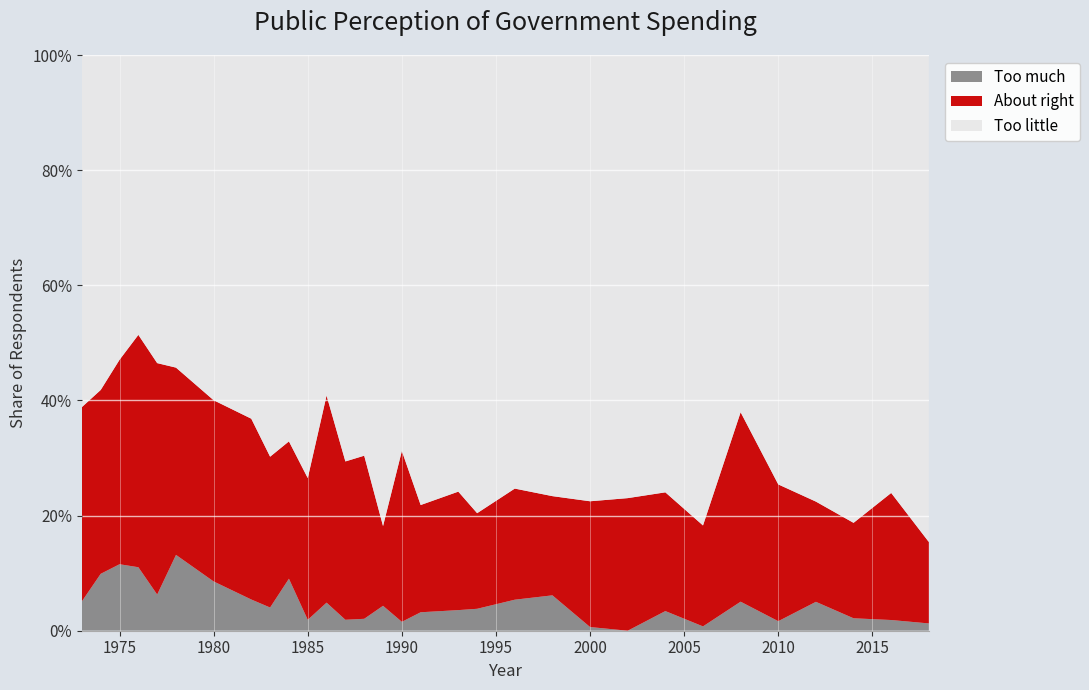

Reading right to left, extract all data points from this chart.

Too much: 0.0	0.0	0.0	0.1	0.0	0.1	0.0	0.0	0.0	0.0	0.1	0.1	0.0	0.0	0.0	0.0	0.0	0.0	0.0	0.0	0.0	0.1	0.0	0.1	0.1	0.1	0.1	0.1	0.1	0.1	0.1
About right: 0.1	0.2	0.2	0.2	0.2	0.3	0.2	0.2	0.2	0.2	0.2	0.2	0.2	0.2	0.2	0.3	0.1	0.3	0.3	0.4	0.2	0.2	0.3	0.3	0.3	0.3	0.4	0.4	0.4	0.3	0.3
Too little: 0.8	0.8	0.8	0.8	0.7	0.6	0.8	0.8	0.8	0.8	0.8	0.8	0.8	0.8	0.8	0.7	0.8	0.7	0.7	0.6	0.7	0.7	0.7	0.6	0.6	0.5	0.5	0.5	0.5	0.6	0.6